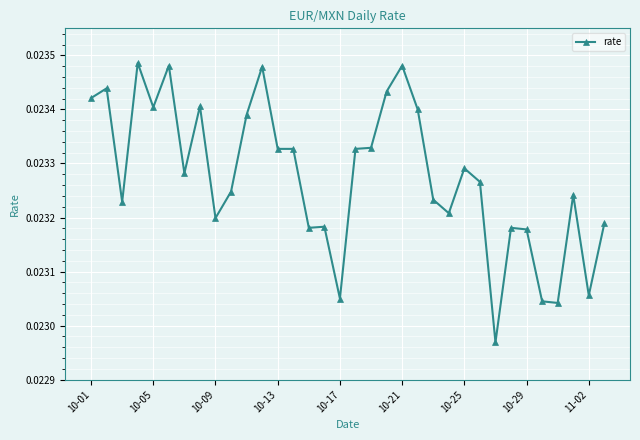

What is the sum of all values?

0.8